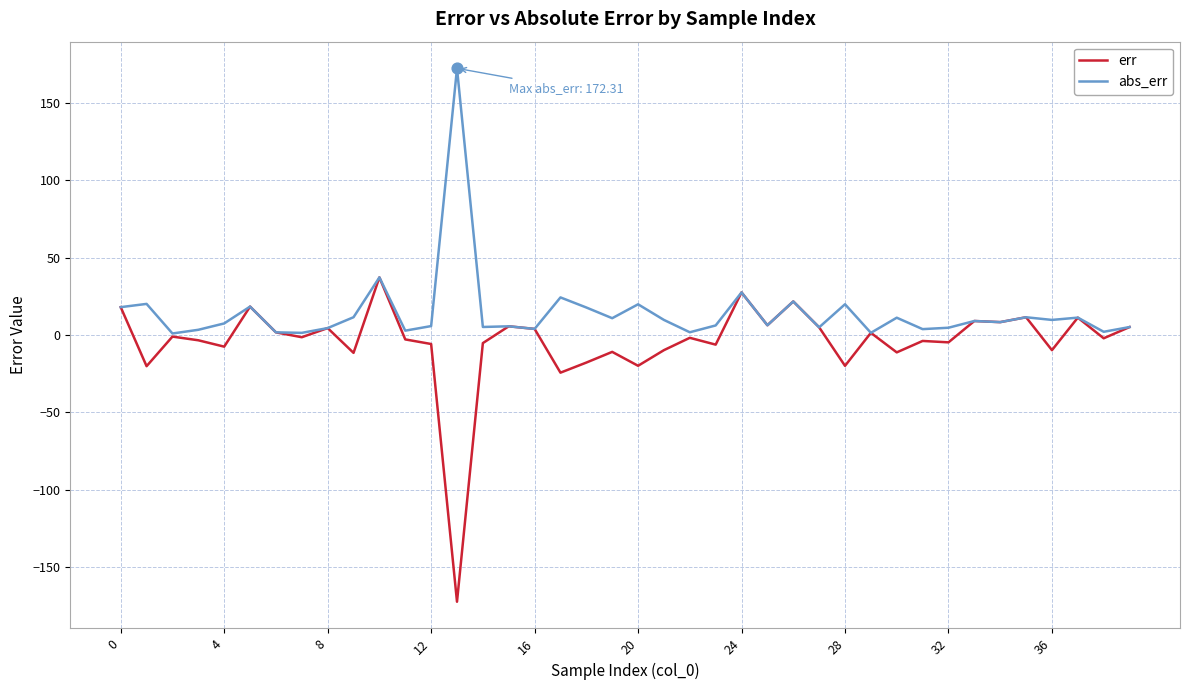

Which series has the widest spread of values?

err